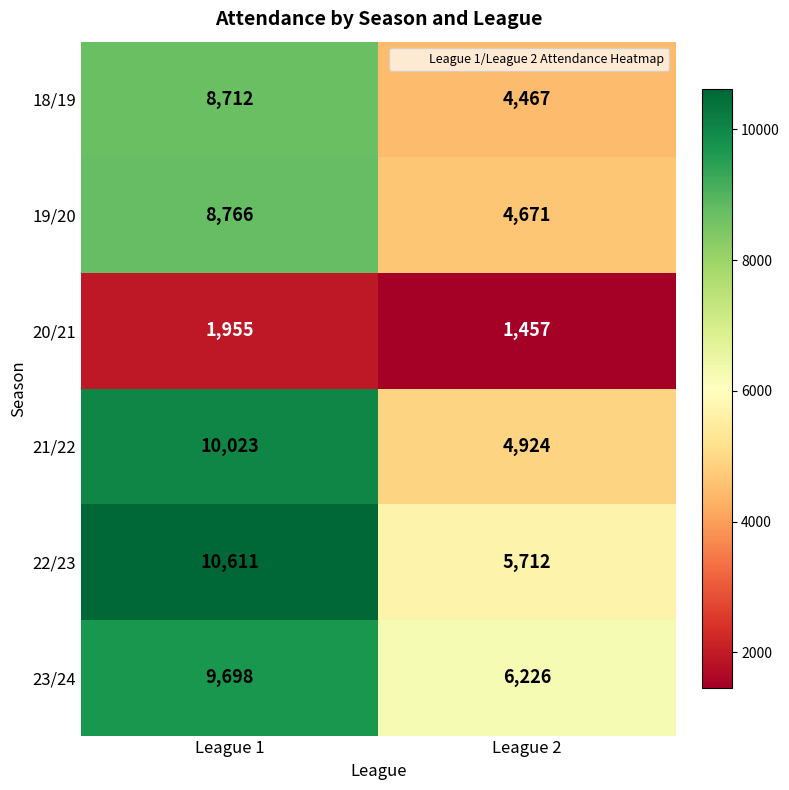

How many distinct data groups are displayed?

6